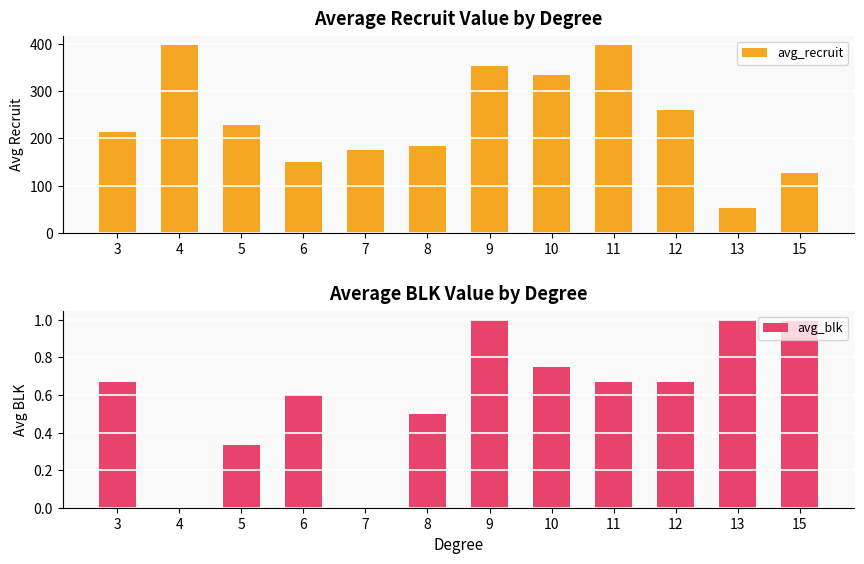

What is the greatest value displayed?

397.5